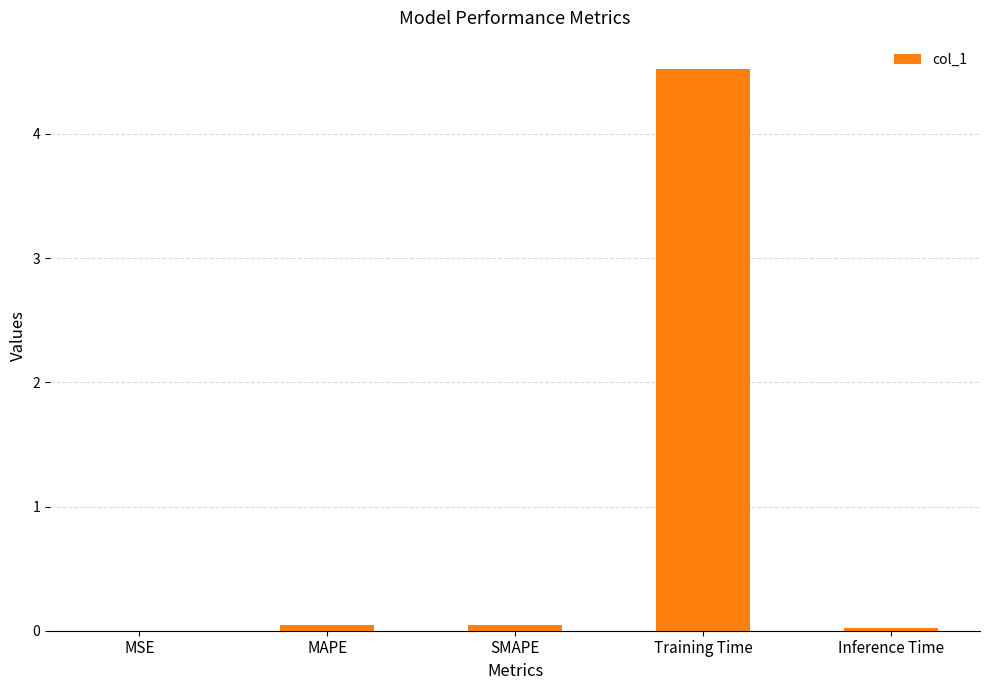

The value at Training Time is 2.7. True or false?

False